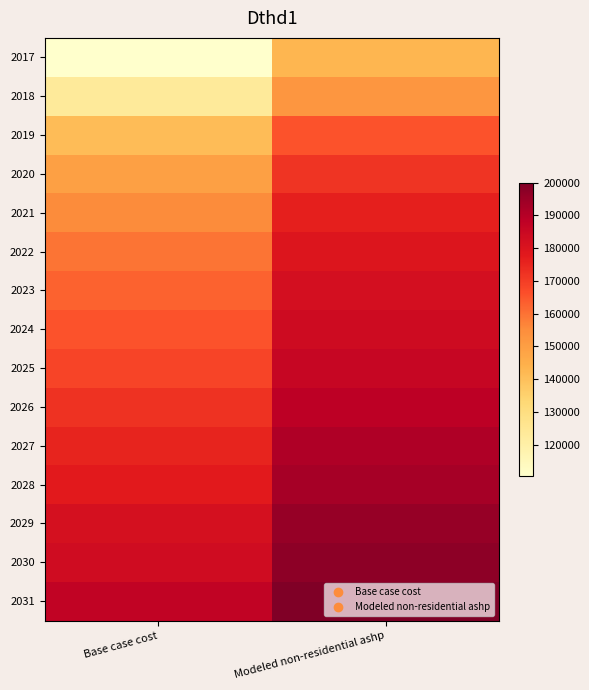

Which has a higher value, Base case cost or Modeled non-residential ashp?

Modeled non-residential ashp